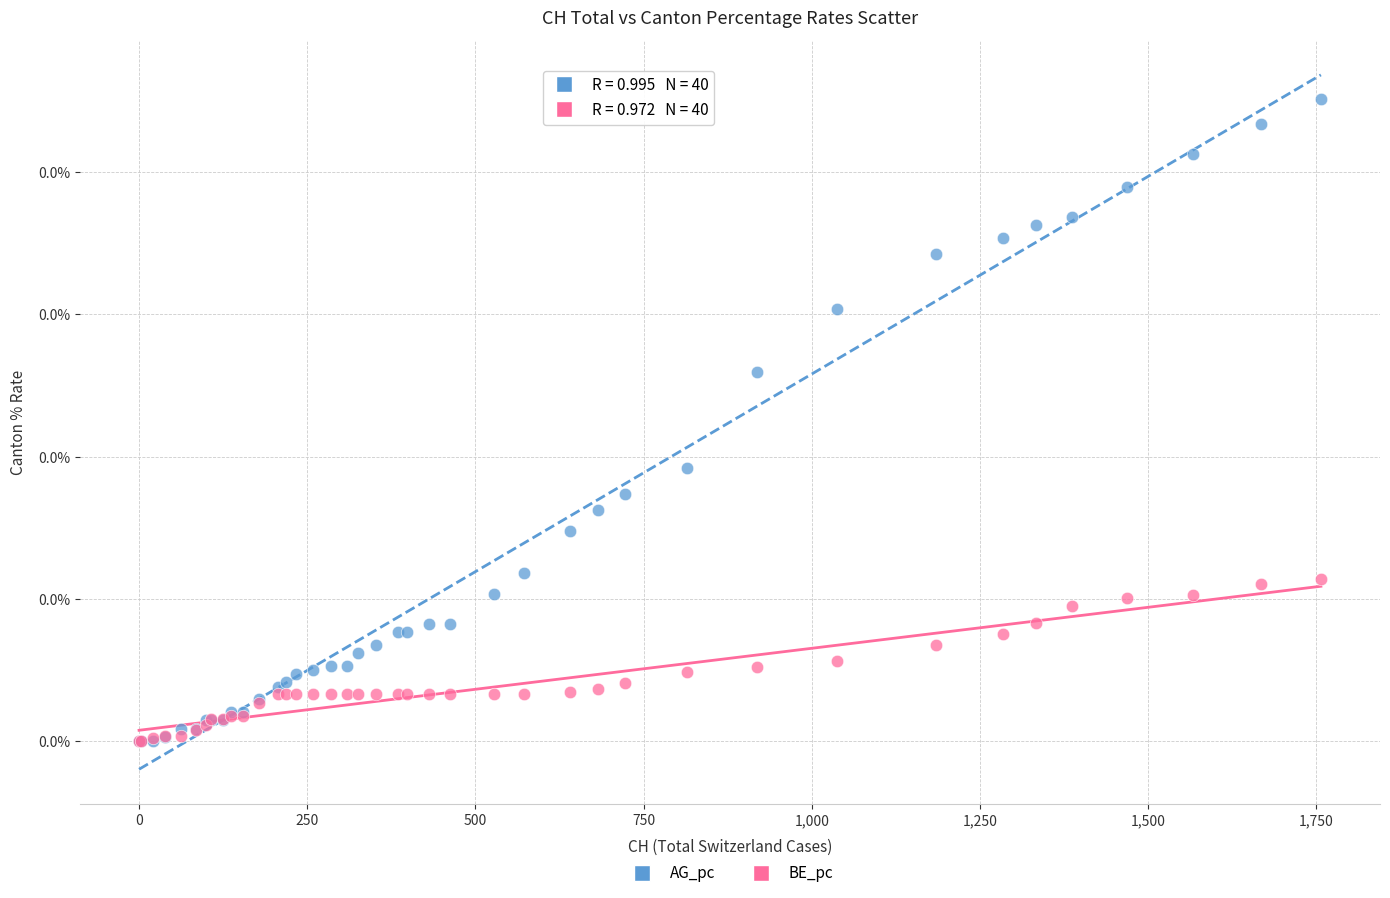

What are all the series names shown in the legend?

AG_pc, BE_pc